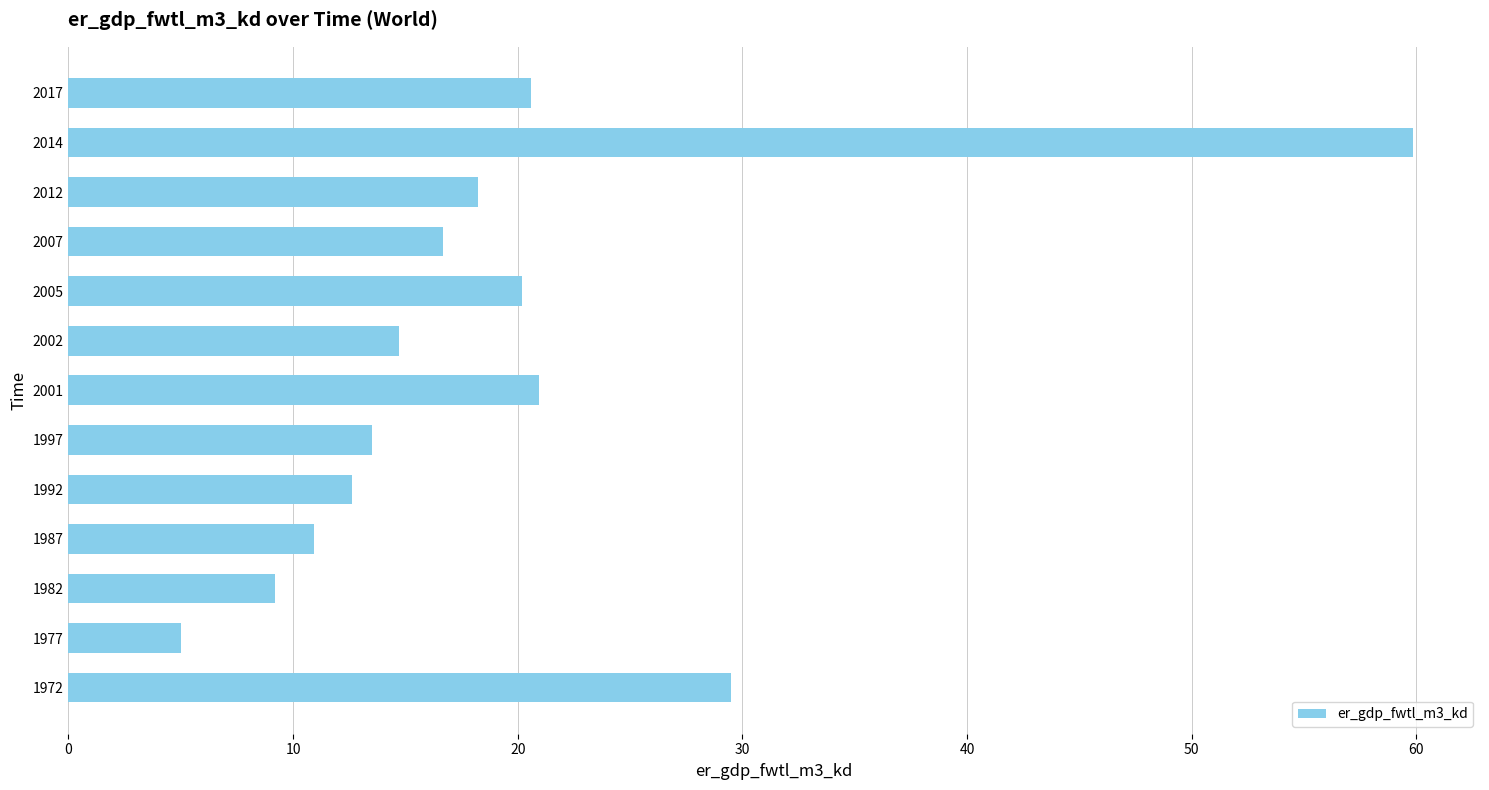

The chart shows a value of 9.2 at 1982. True or false?

True